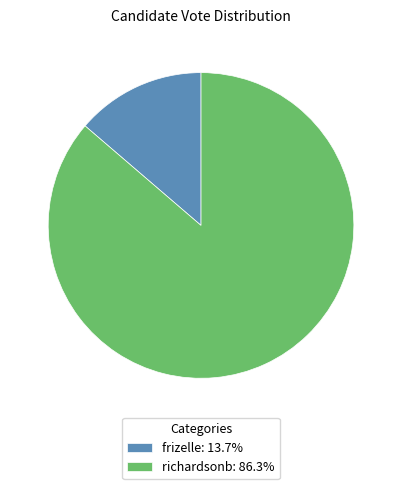

Between frizelle and richardsonb, which is larger?

richardsonb